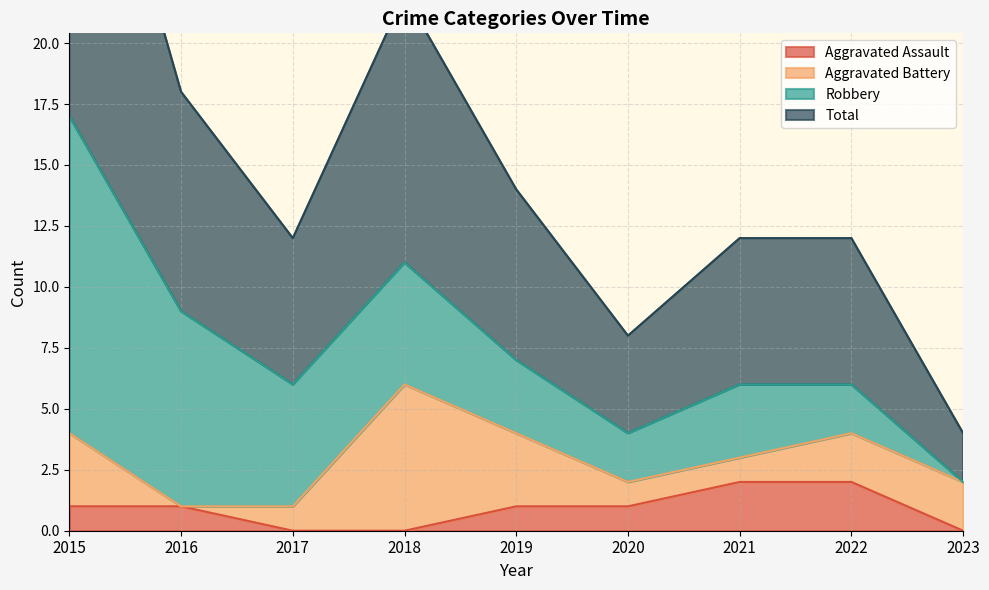

What is the maximum value for Total?

17